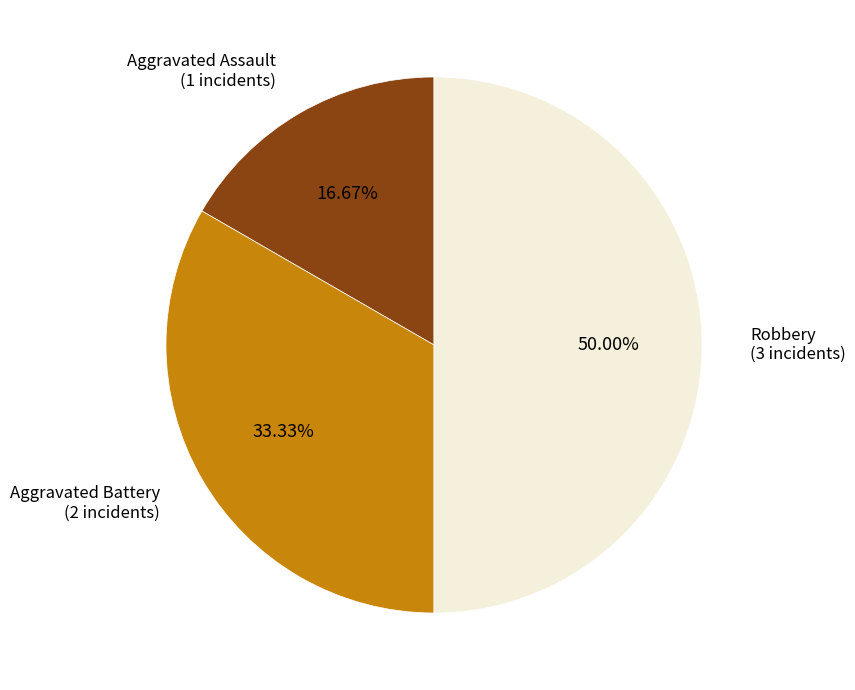

Between Aggravated Assault and Aggravated Battery, which is larger?

Aggravated Battery